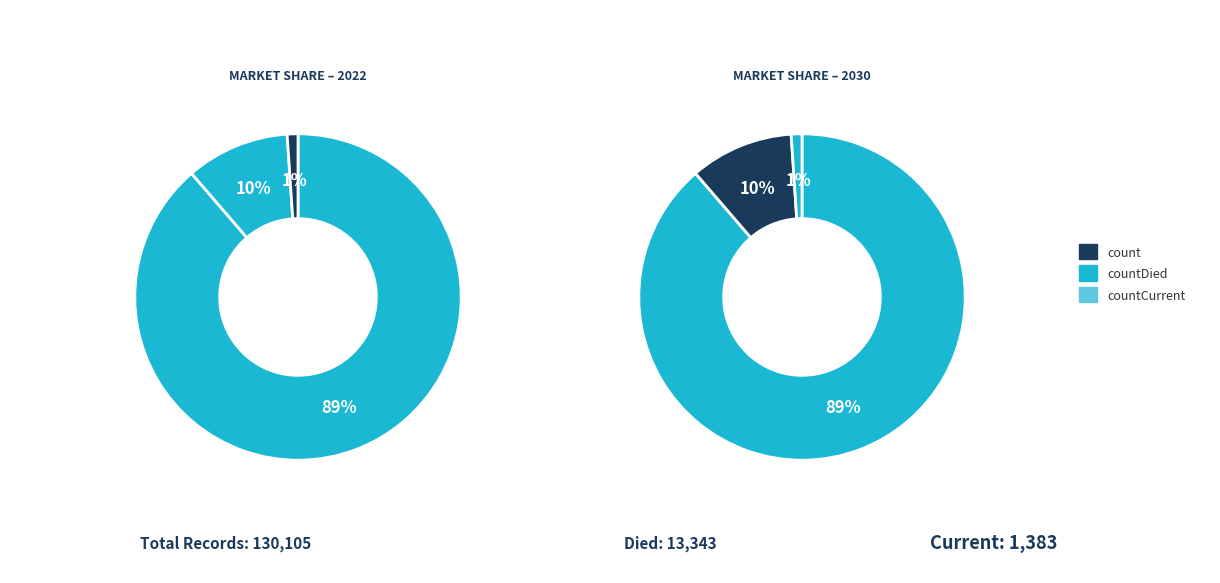

What percentage is the countCurrent slice, to the nearest percent?

1%